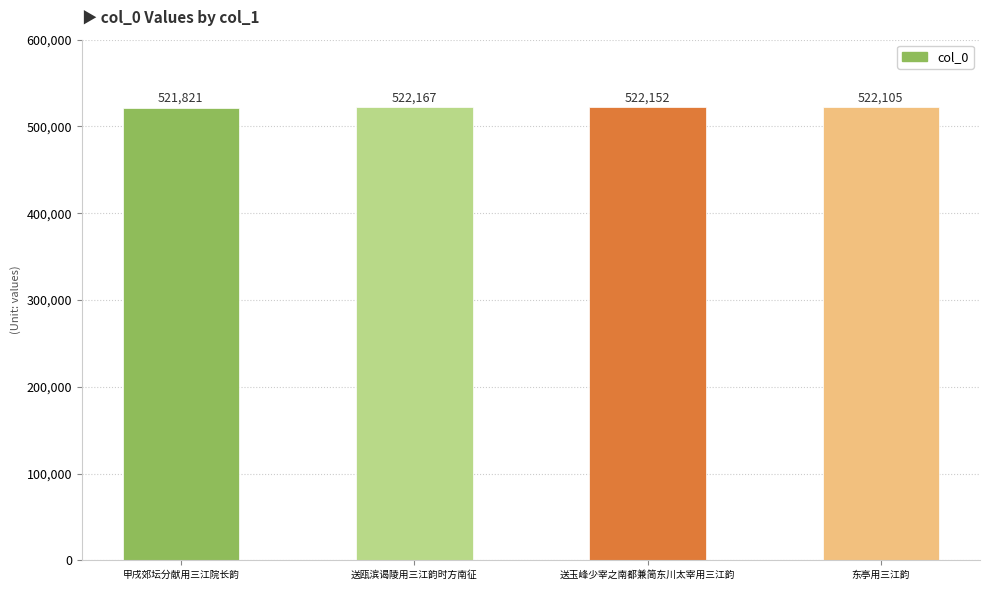

What position from the right is 东亭用三江韵?

1